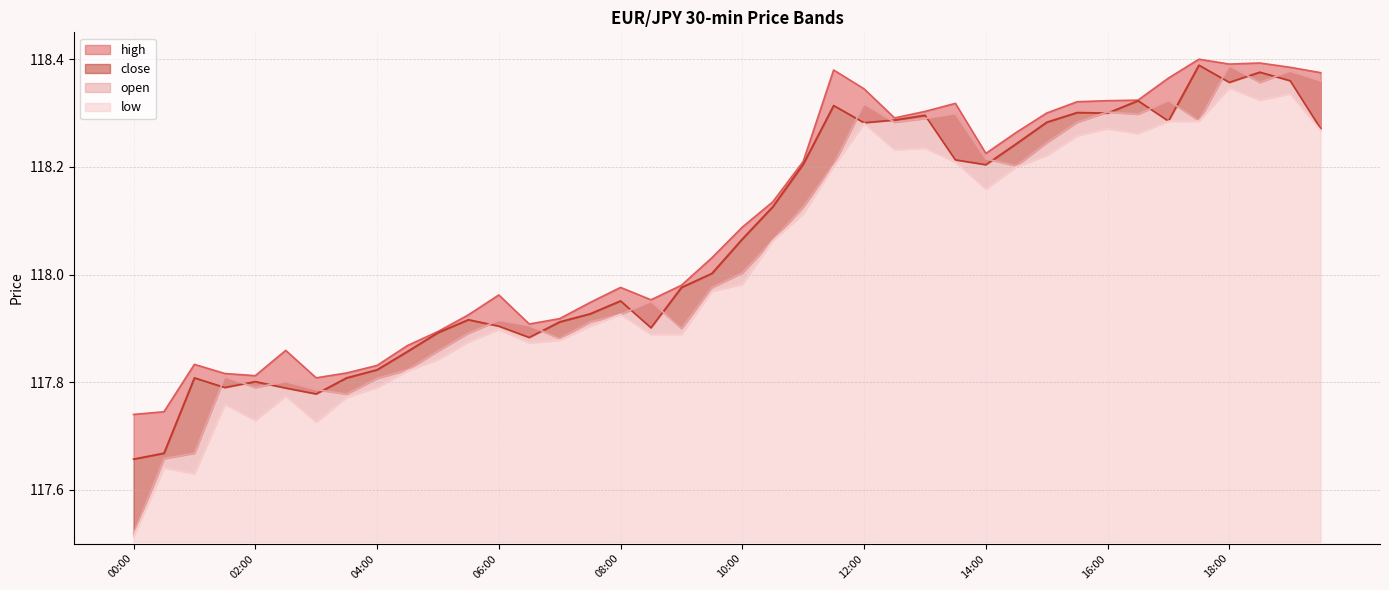

Count the number of categories in the chart.

40